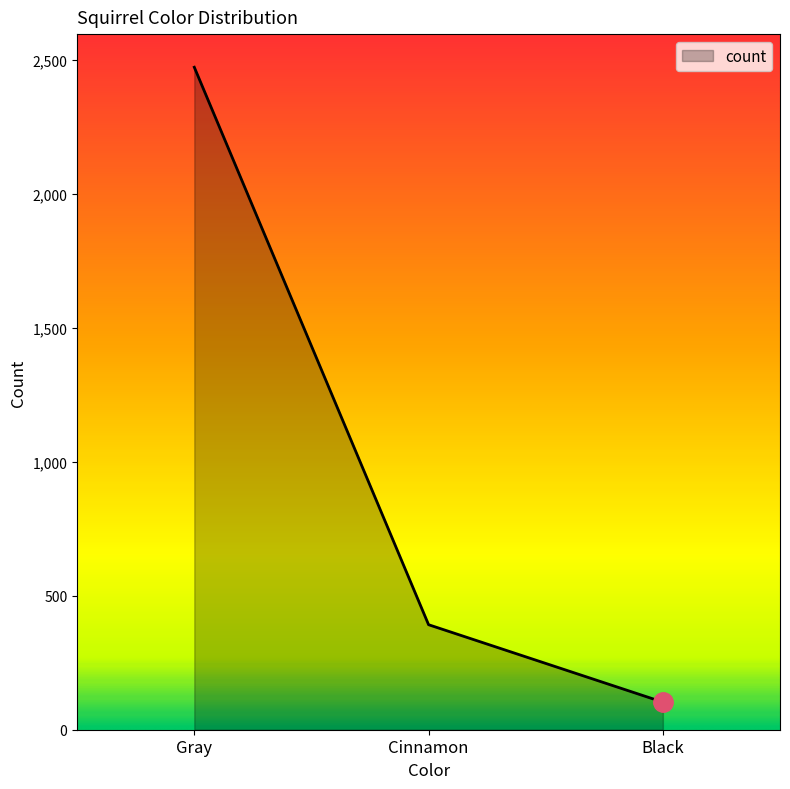

Which label corresponds to the smallest value in the chart?

Black